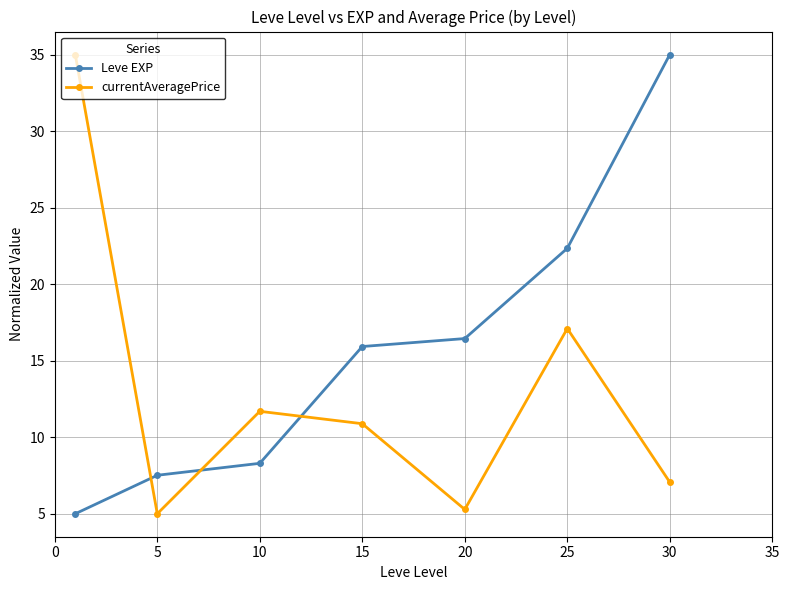

How many intersections are there between Leve EXP and currentAveragePrice?

3